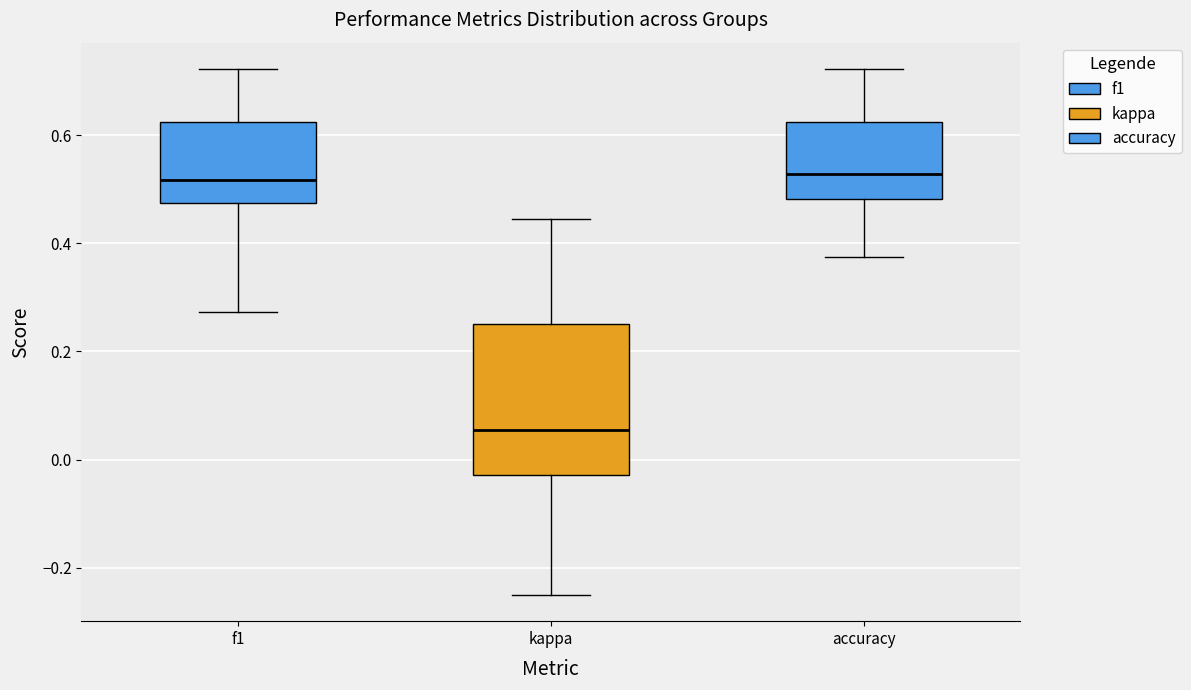

Reading left to right, read every box against the y-axis: the position of its median line, the range the box covers, and the ends of its whiskers. The values are not printed on the chart, so give them approximately, as read against the axis.

f1: median 0.52, box 0.48 to 0.62, whiskers 0.28 to 0.72
kappa: median 0.06, box -0.02 to 0.26, whiskers -0.24 to 0.44
accuracy: median 0.52, box 0.48 to 0.62, whiskers 0.38 to 0.72